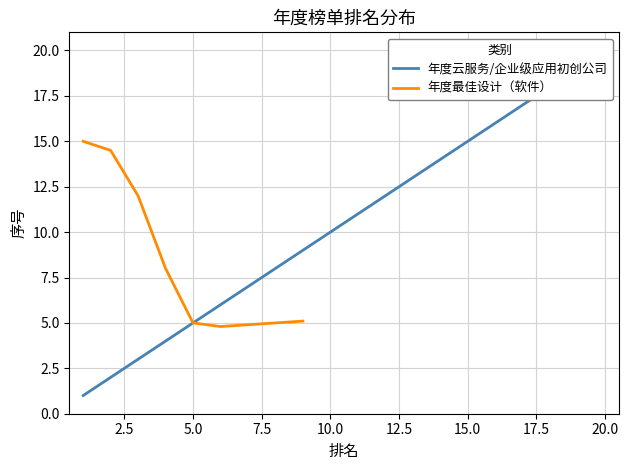

What is the minimum value for 年度最佳设计（软件）?

4.8